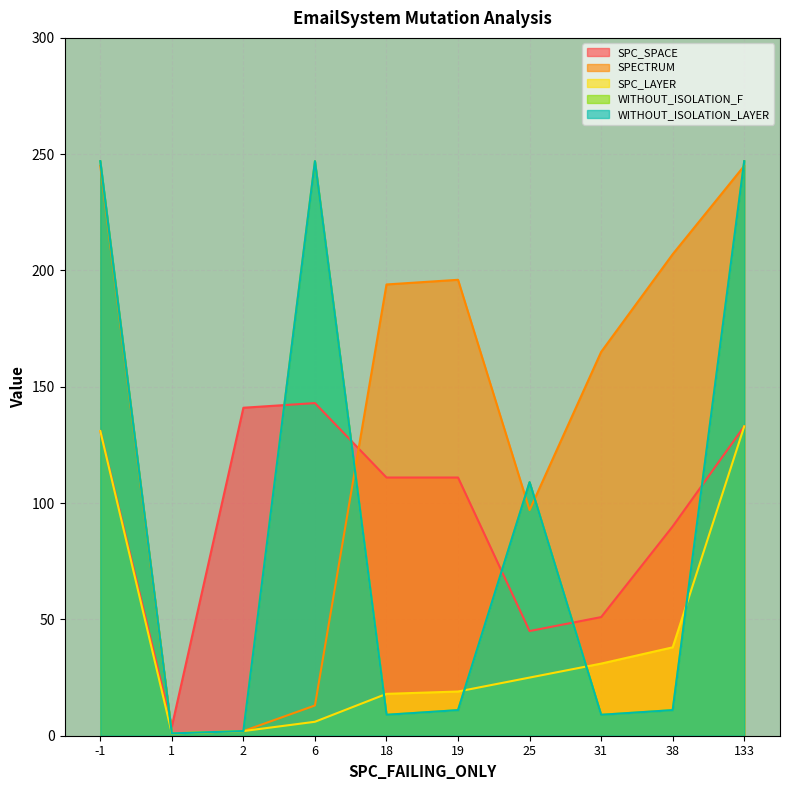

Where does the SPECTRUM series first go above 194?

-1